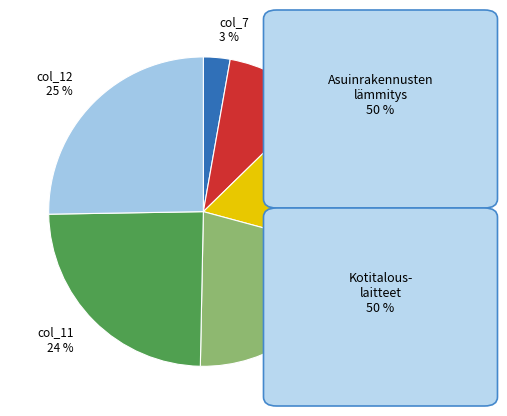

Approximately how many times larger is the value at col_12 compared to col_10?

1.2